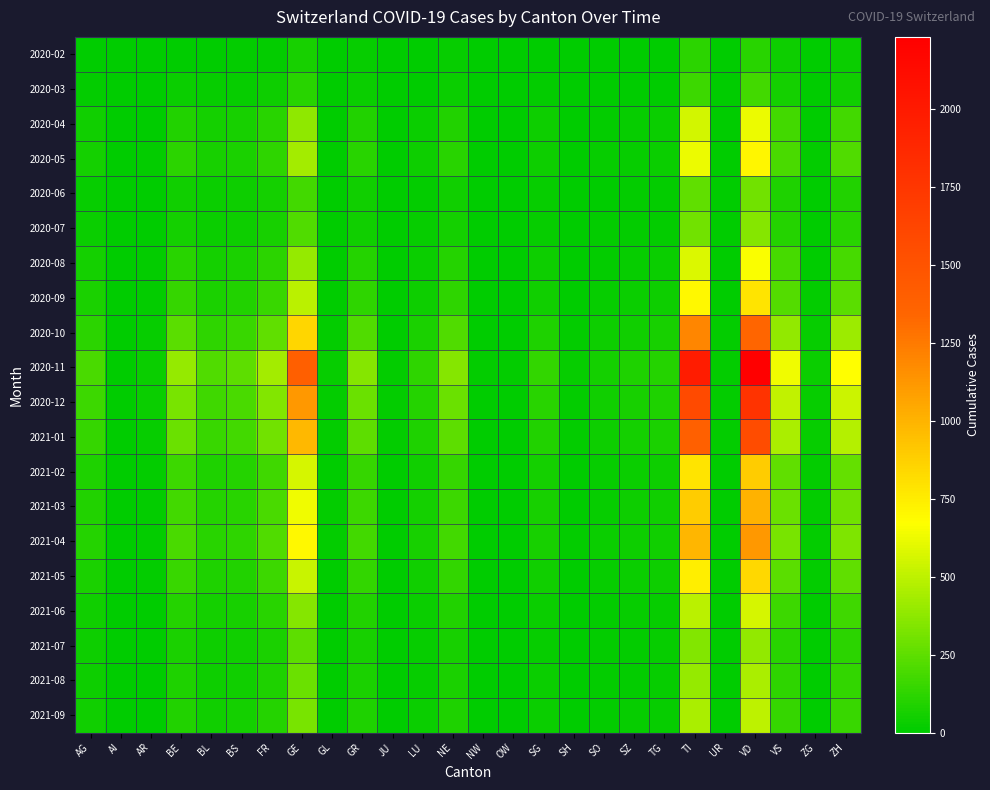

Reading left to right, transcribe all the data shown in this chart.

2020-02: AG=1	AI=0	AR=2	BE=6	BL=5	BS=12	FR=11	GE=68	GL=2	GR=23	JU=0	LU=7	NE=22	NW=0	OW=0	SG=7	SH=1	SO=2	SZ=4	TG=7	TI=120	UR=1	VD=110	VS=37	ZG=1	ZH=27
2020-03: AG=12	AI=0	AR=3	BE=28	BL=19	BS=24	FR=37	GE=106	GL=2	GR=30	JU=0	LU=7	NE=30	NW=0	OW=0	SG=9	SH=1	SO=3	SZ=5	TG=7	TI=165	UR=1	VD=175	VS=53	ZG=2	ZH=48
2020-04: AG=45	AI=1	AR=8	BE=95	BL=55	BS=65	FR=110	GE=380	GL=6	GR=95	JU=3	LU=30	NE=95	NW=2	OW=2	SG=35	SH=5	SO=15	SZ=20	TG=28	TI=550	UR=4	VD=620	VS=175	ZG=8	ZH=175
2020-05: AG=60	AI=1	AR=10	BE=120	BL=65	BS=78	FR=130	GE=430	GL=7	GR=110	JU=4	LU=38	NE=110	NW=3	OW=3	SG=42	SH=6	SO=18	SZ=25	TG=33	TI=620	UR=5	VD=710	VS=200	ZG=10	ZH=210
2020-06: AG=25	AI=0	AR=4	BE=50	BL=28	BS=35	FR=55	GE=180	GL=3	GR=45	JU=2	LU=16	NE=48	NW=1	OW=1	SG=18	SH=2	SO=8	SZ=10	TG=14	TI=260	UR=2	VD=300	VS=85	ZG=4	ZH=90
2020-07: AG=30	AI=0	AR=5	BE=60	BL=33	BS=42	FR=65	GE=210	GL=3	GR=52	JU=2	LU=19	NE=56	NW=1	OW=1	SG=21	SH=3	SO=9	SZ=12	TG=16	TI=300	UR=2	VD=350	VS=100	ZG=5	ZH=105
2020-08: AG=55	AI=1	AR=9	BE=110	BL=60	BS=72	FR=120	GE=395	GL=6	GR=100	JU=3	LU=33	NE=100	NW=2	OW=2	SG=38	SH=5	SO=16	SZ=22	TG=30	TI=580	UR=4	VD=660	VS=185	ZG=8	ZH=185
2020-09: AG=70	AI=1	AR=12	BE=140	BL=75	BS=88	FR=150	GE=490	GL=7	GR=125	JU=5	LU=43	NE=125	NW=3	OW=3	SG=48	SH=7	SO=20	SZ=28	TG=37	TI=700	UR=5	VD=790	VS=225	ZG=11	ZH=240
2020-10: AG=120	AI=2	AR=20	BE=240	BL=130	BS=150	FR=260	GE=850	GL=12	GR=215	JU=8	LU=75	NE=215	NW=5	OW=5	SG=82	SH=11	SO=35	SZ=48	TG=63	TI=1200	UR=9	VD=1350	VS=385	ZG=19	ZH=410
2020-11: AG=200	AI=3	AR=34	BE=400	BL=215	BS=250	FR=430	GE=1400	GL=20	GR=355	JU=13	LU=124	NE=355	NW=9	OW=9	SG=136	SH=18	SO=57	SZ=79	TG=104	TI=1980	UR=15	VD=2230	VS=635	ZG=31	ZH=675
2020-12: AG=160	AI=2	AR=27	BE=320	BL=172	BS=200	FR=344	GE=1120	GL=16	GR=284	JU=10	LU=99	NE=284	NW=7	OW=7	SG=109	SH=14	SO=46	SZ=63	TG=83	TI=1584	UR=12	VD=1784	VS=508	ZG=25	ZH=540
2021-01: AG=140	AI=2	AR=24	BE=280	BL=151	BS=175	FR=301	GE=980	GL=14	GR=249	JU=9	LU=87	NE=249	NW=6	OW=6	SG=95	SH=12	SO=40	SZ=55	TG=73	TI=1386	UR=10	VD=1561	VS=445	ZG=22	ZH=472
2021-02: AG=80	AI=1	AR=14	BE=160	BL=86	BS=100	FR=172	GE=560	GL=8	GR=142	JU=5	LU=50	NE=142	NW=4	OW=4	SG=55	SH=7	SO=23	SZ=32	TG=42	TI=792	UR=6	VD=892	VS=254	ZG=13	ZH=270
2021-03: AG=90	AI=1	AR=16	BE=180	BL=97	BS=113	FR=194	GE=630	GL=9	GR=160	JU=6	LU=56	NE=160	NW=4	OW=4	SG=62	SH=8	SO=26	SZ=36	TG=47	TI=891	UR=7	VD=1004	VS=286	ZG=14	ZH=304
2021-04: AG=100	AI=1	AR=17	BE=200	BL=108	BS=125	FR=215	GE=700	GL=10	GR=178	JU=6	LU=62	NE=178	NW=5	OW=5	SG=68	SH=9	SO=29	SZ=40	TG=52	TI=990	UR=7	VD=1115	VS=317	ZG=16	ZH=337
2021-05: AG=75	AI=1	AR=13	BE=150	BL=81	BS=94	FR=161	GE=525	GL=8	GR=134	JU=5	LU=47	NE=134	NW=3	OW=3	SG=51	SH=7	SO=22	SZ=30	TG=39	TI=743	UR=5	VD=838	VS=238	ZG=12	ZH=254
2021-06: AG=50	AI=0	AR=8	BE=100	BL=54	BS=62	FR=107	GE=350	GL=5	GR=89	JU=3	LU=31	NE=89	NW=2	OW=2	SG=34	SH=4	SO=14	SZ=20	TG=26	TI=495	UR=4	VD=559	VS=159	ZG=8	ZH=169
2021-07: AG=35	AI=0	AR=6	BE=70	BL=38	BS=44	FR=75	GE=245	GL=4	GR=62	JU=2	LU=22	NE=62	NW=2	OW=2	SG=24	SH=3	SO=10	SZ=14	TG=18	TI=346	UR=3	VD=391	VS=111	ZG=5	ZH=118
2021-08: AG=40	AI=0	AR=7	BE=80	BL=43	BS=50	FR=86	GE=280	GL=4	GR=71	JU=2	LU=25	NE=71	NW=2	OW=2	SG=27	SH=4	SO=11	SZ=16	TG=21	TI=396	UR=3	VD=447	VS=127	ZG=6	ZH=135
2021-09: AG=45	AI=0	AR=8	BE=90	BL=49	BS=56	FR=97	GE=315	GL=5	GR=80	JU=3	LU=28	NE=80	NW=2	OW=2	SG=31	SH=4	SO=13	SZ=18	TG=23	TI=446	UR=3	VD=503	VS=143	ZG=7	ZH=152